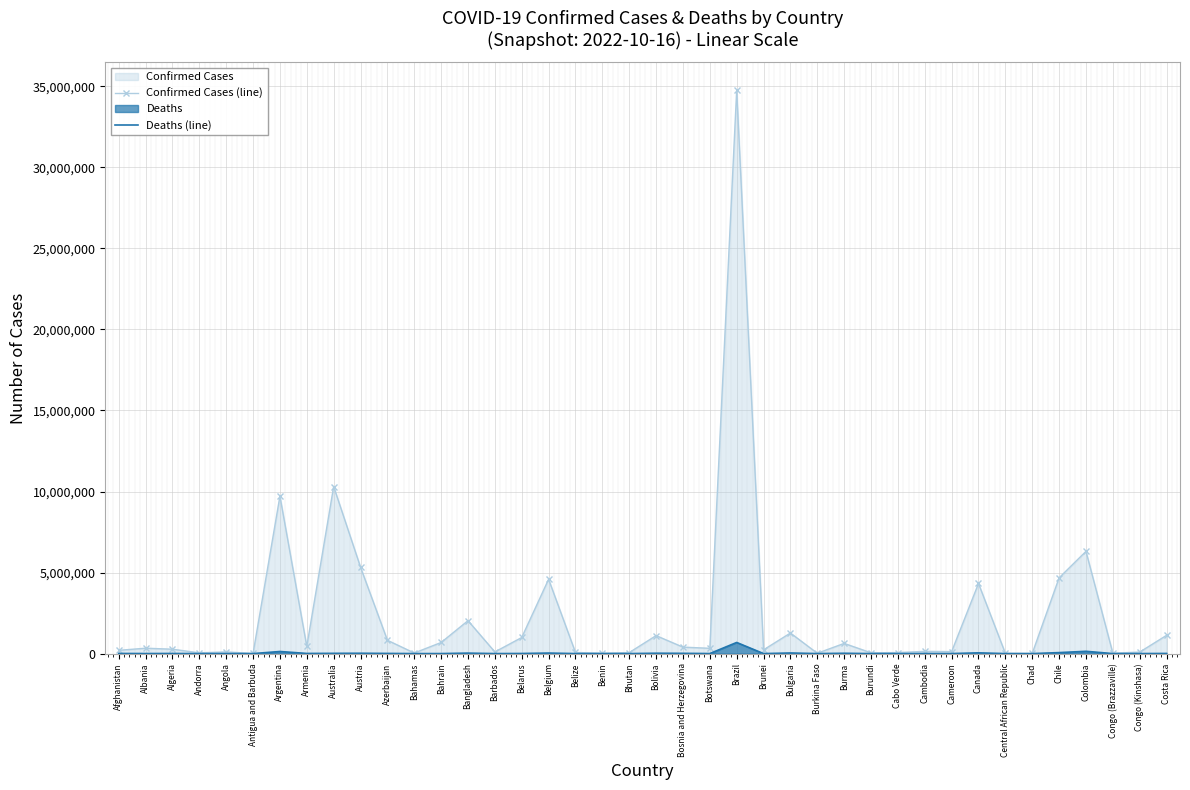

True or false: Confirmed Cases (line) and Deaths (line) cross at least once.

False